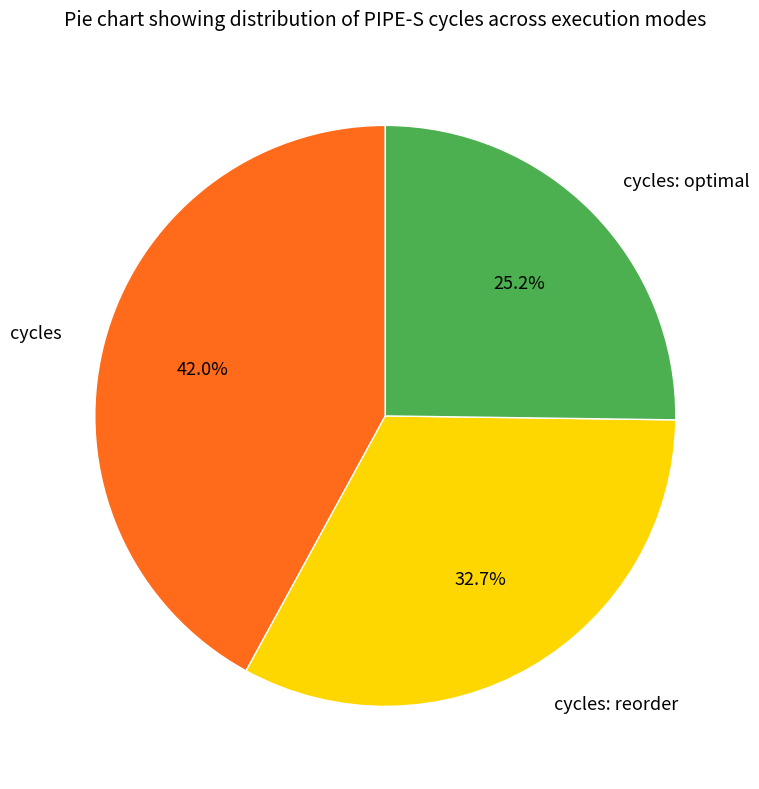

Rank the categories by value from lowest to highest.

cycles: optimal, cycles: reorder, cycles